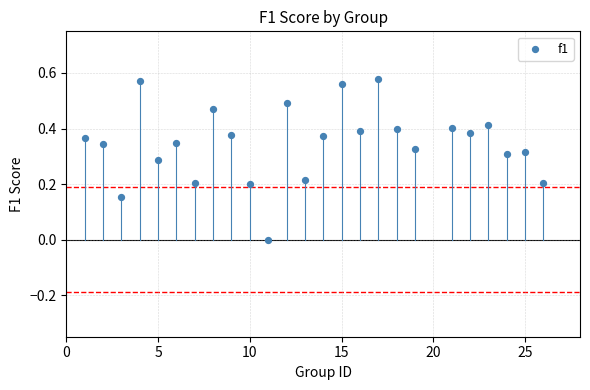

What is the range of X values (max minus min)?

25.0